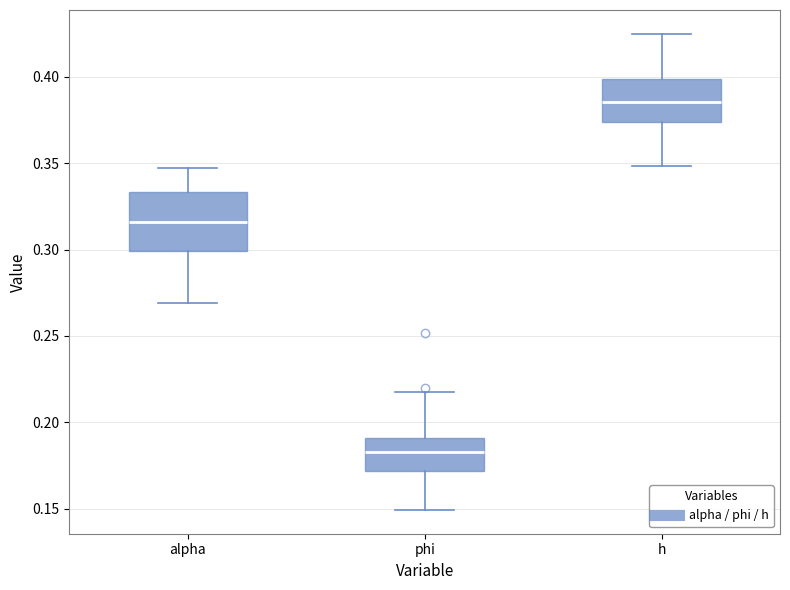

Reading left to right, read every box against the y-axis: the position of its median line, the range the box covers, and the ends of its whiskers. The values are not printed on the chart, so give them approximately, as read against the axis.

alpha: median 0.315, box 0.300 to 0.335, whiskers 0.270 to 0.345
phi: median 0.185, box 0.170 to 0.190, whiskers 0.150 to 0.215
h: median 0.385, box 0.375 to 0.400, whiskers 0.350 to 0.425